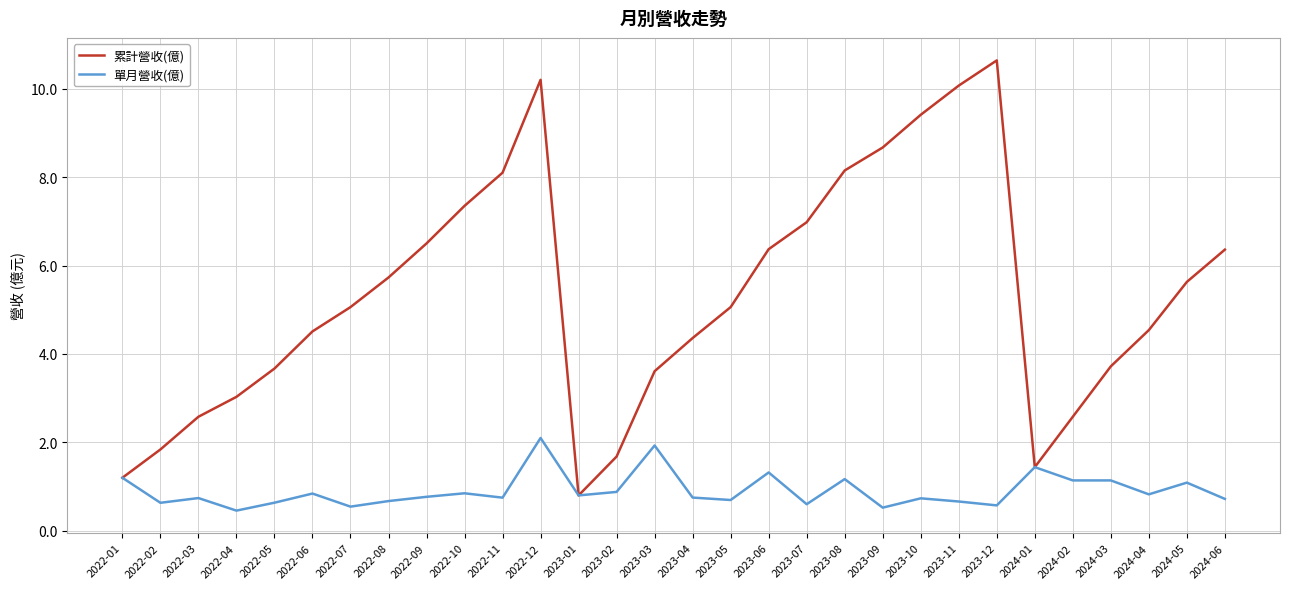

Which series has the largest range (max minus min)?

累計營收(億)